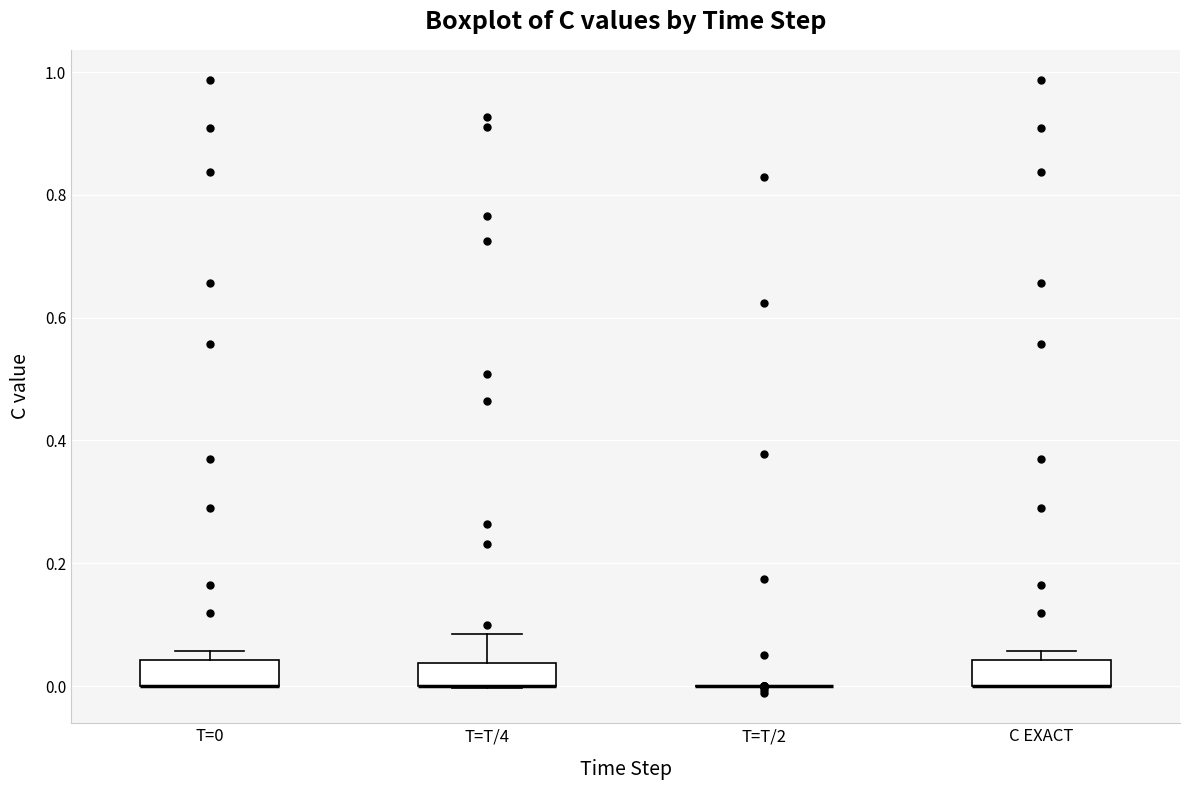

Reading left to right, transcribe this box plot: for each box, give where its median line is, the range the box spans, and where its two whiskers end, as read against the y-axis. The values are not printed on the chart, so give them approximately, as read against the axis.

T=0: median 0.00 (drawn on the box's lower edge), box 0.00 to 0.04, whiskers 0.00 to 0.06
T=T/4: median 0.00 (drawn on the box's lower edge), box 0.00 to 0.04, whiskers 0.00 to 0.08
T=T/2: box collapsed to a line at 0.00, whiskers 0.00 to 0.00
C EXACT: median 0.00 (drawn on the box's lower edge), box 0.00 to 0.04, whiskers 0.00 to 0.06